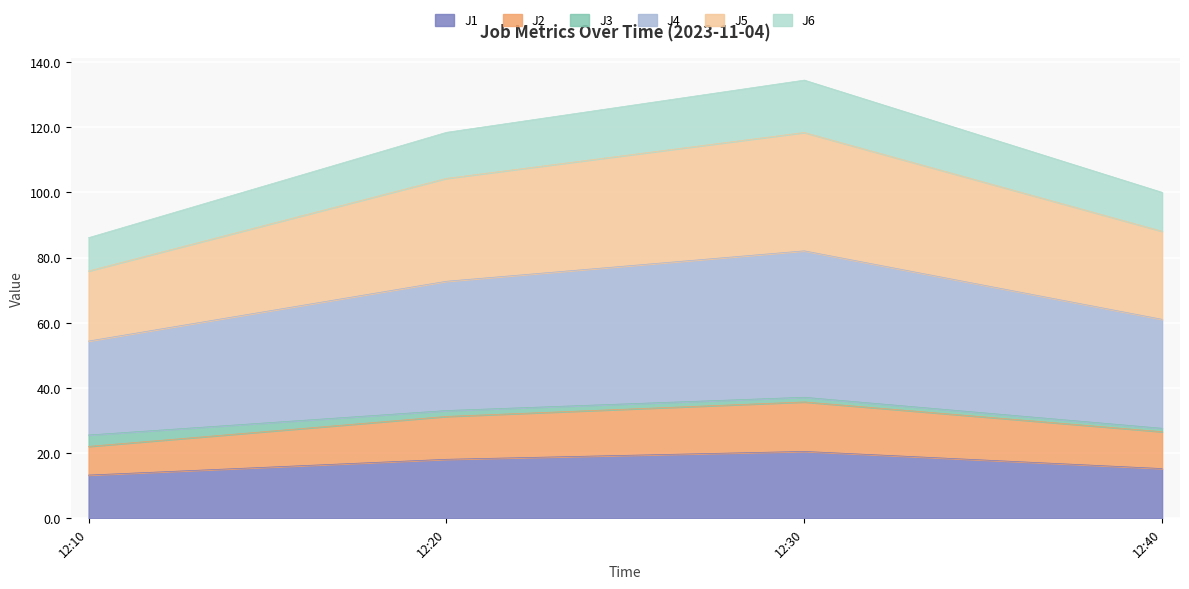

How many lines are shown in the chart?

6